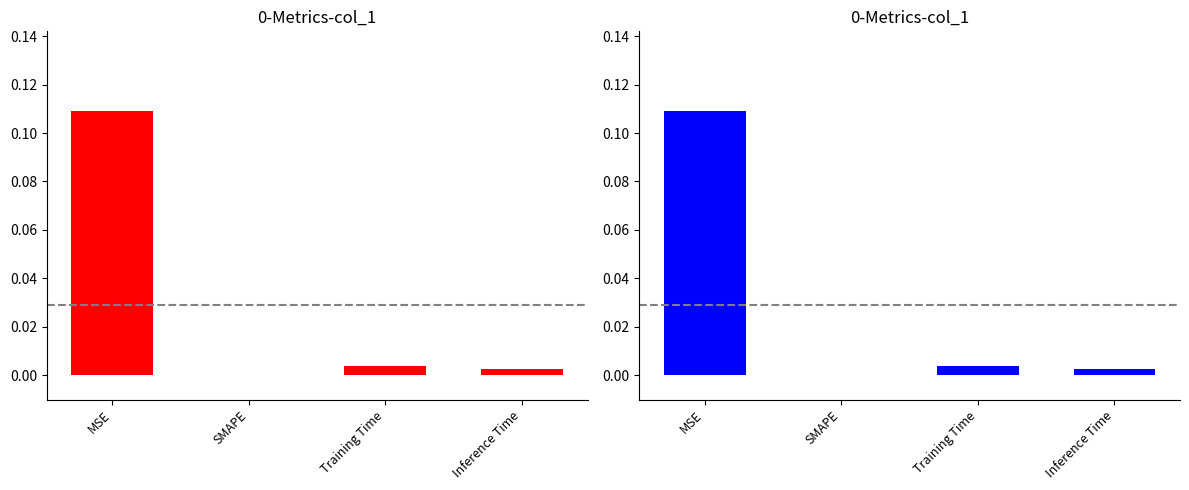

The chart shows a value of 0.1 at MSE. True or false?

False